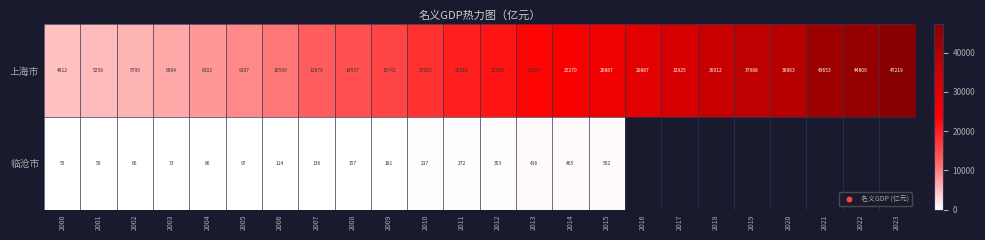

True or false: 临沧市 has a value of 219.4 at 2007.

False